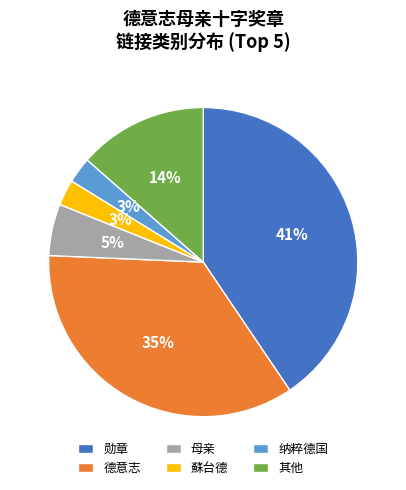

To the nearest percent, what portion does 德意志 represent?

35%